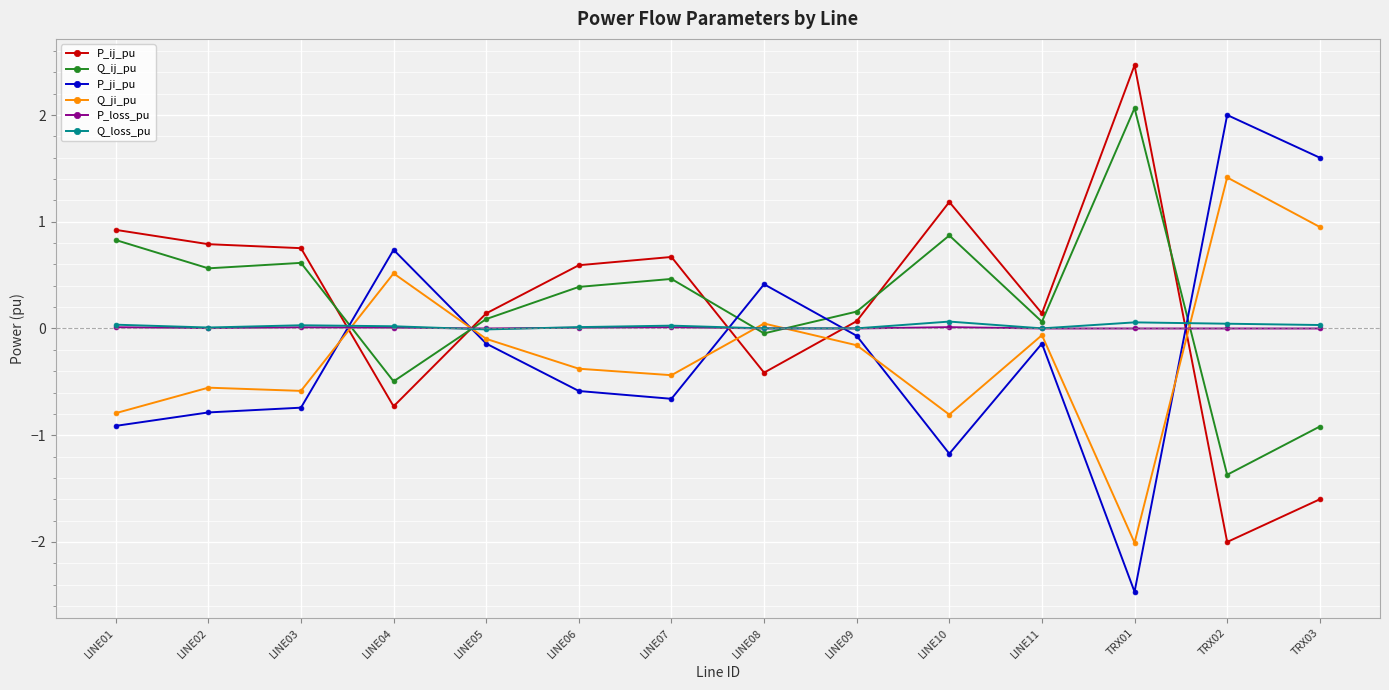

The value of Q_loss_pu at TRX02 is 0.0. True or false?

True